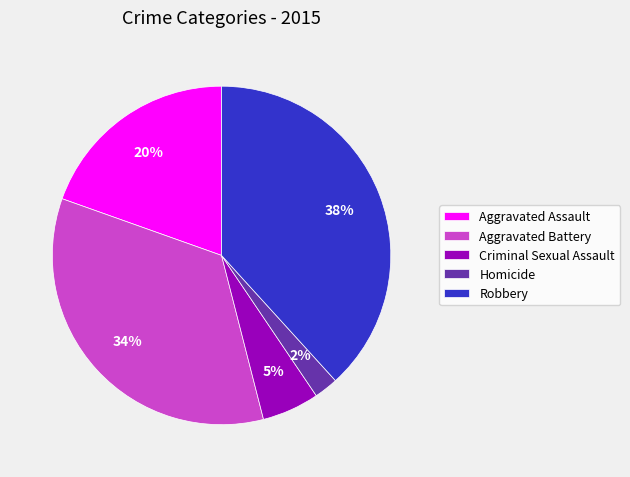

Rank the categories by value from lowest to highest.

Homicide, Criminal Sexual Assault, Aggravated Assault, Aggravated Battery, Robbery